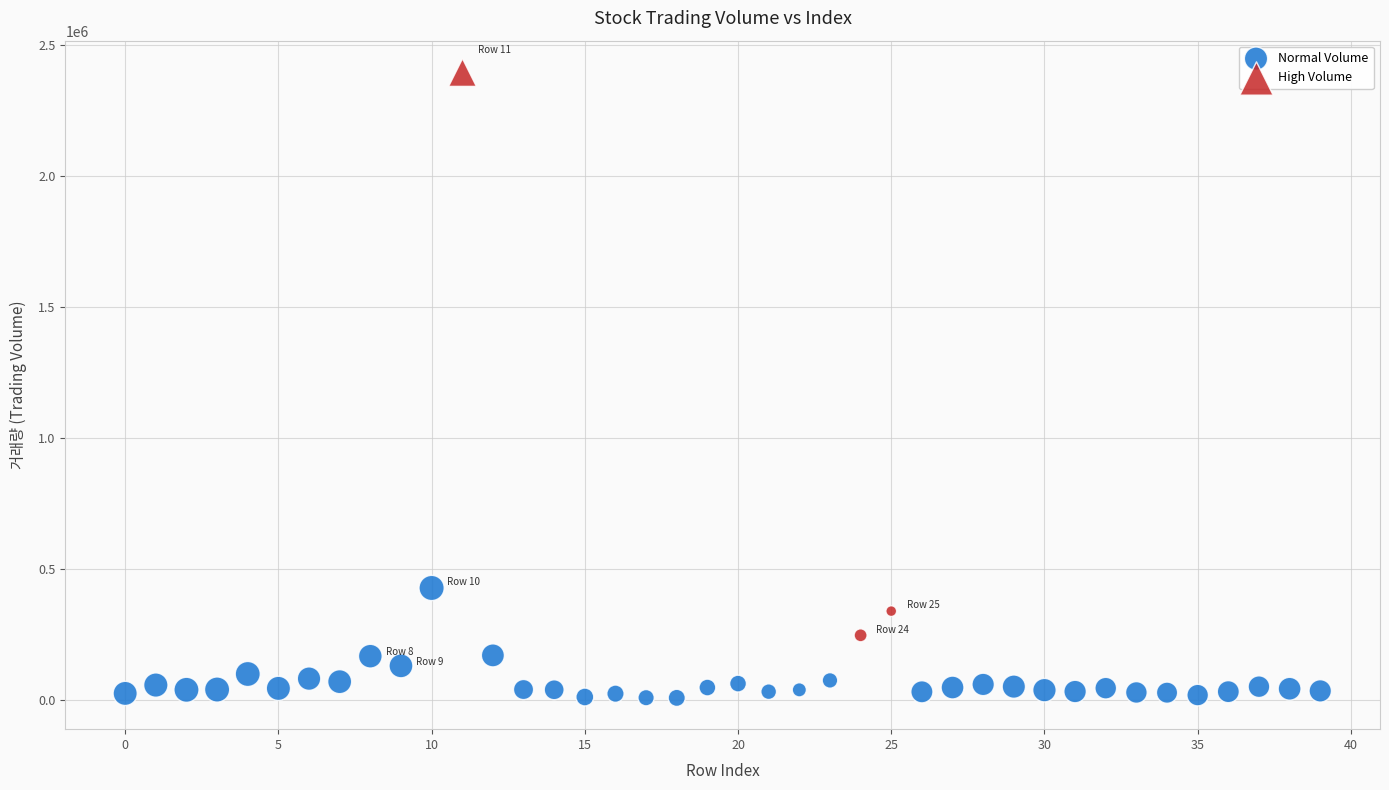

What are all the series names shown in the legend?

Normal Volume, High Volume